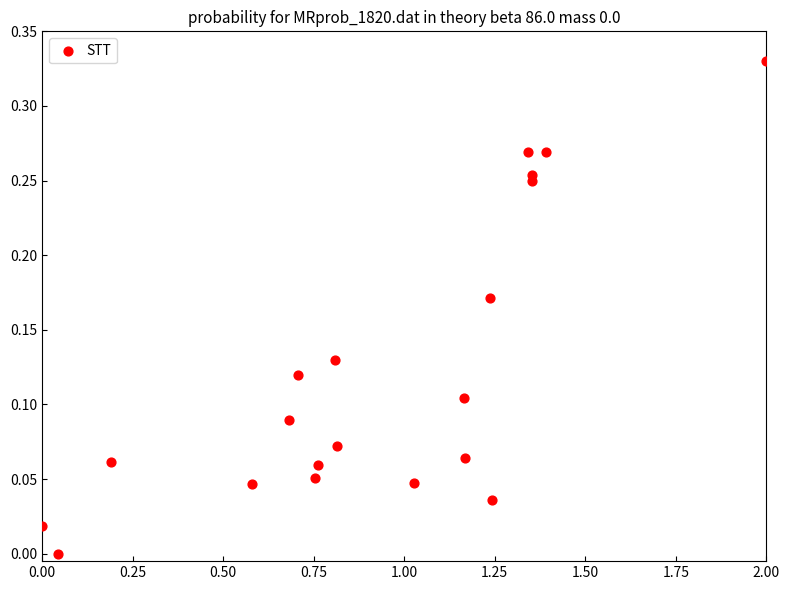

What is the range of X values (max minus min)?

2.0